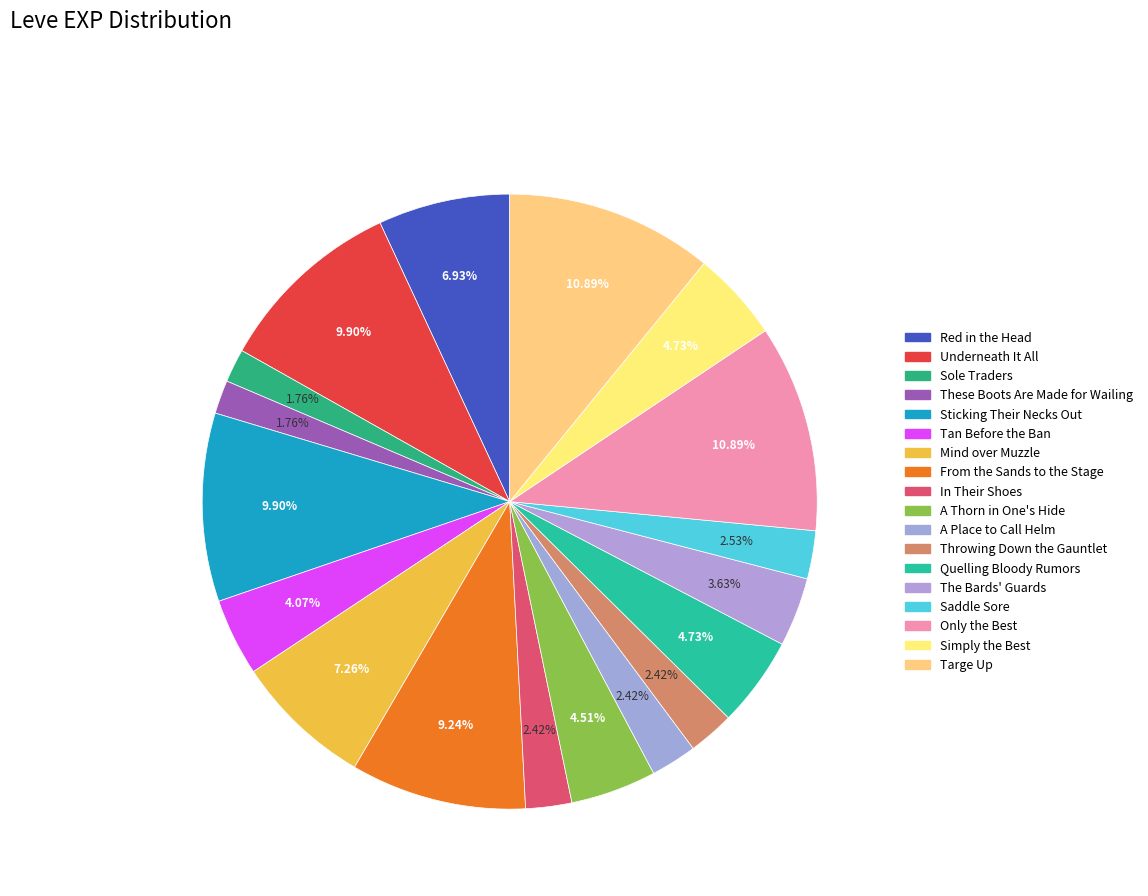

What is the ratio of the value at Sole Traders to the value at A Place to Call Helm?

0.7